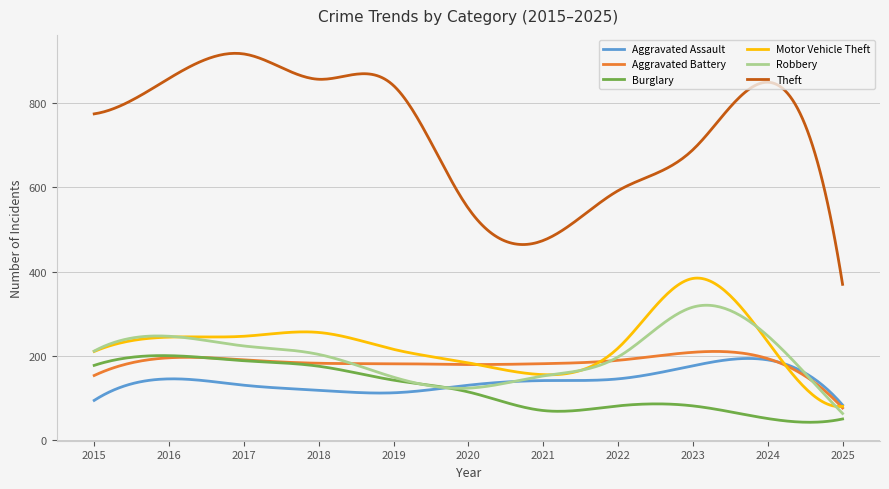

What is the smallest value displayed?

43.2